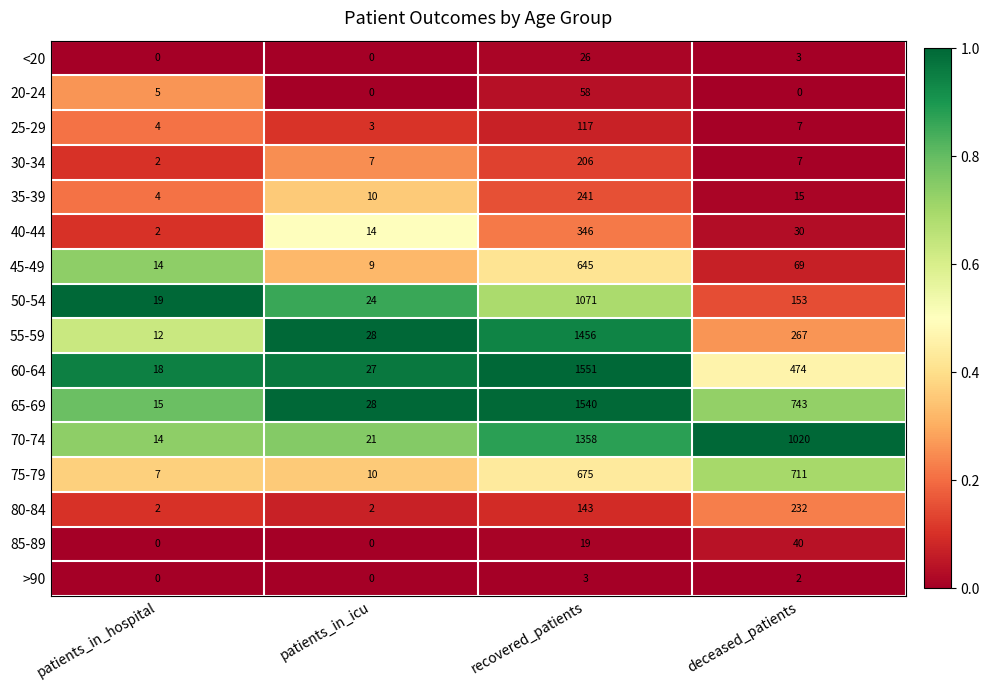

True or false: 75-79 has a value of 12 at patients_in_hospital.

False